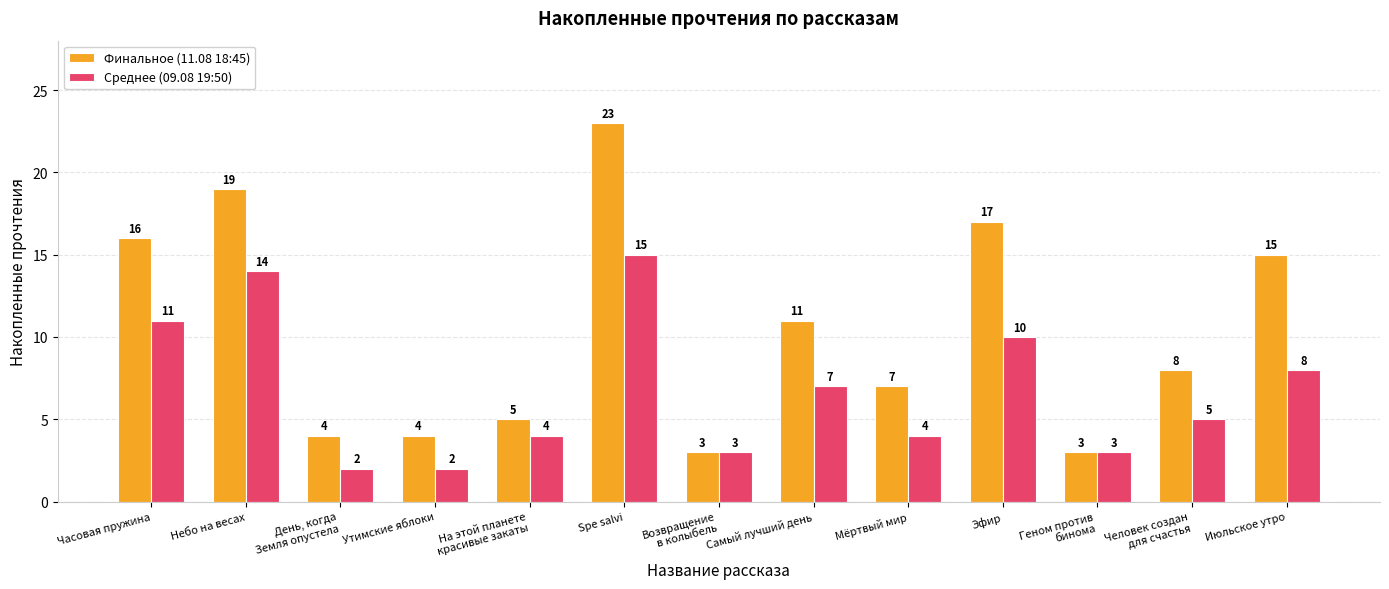

At which category does the chart reach its peak across all series?

Spe salvi